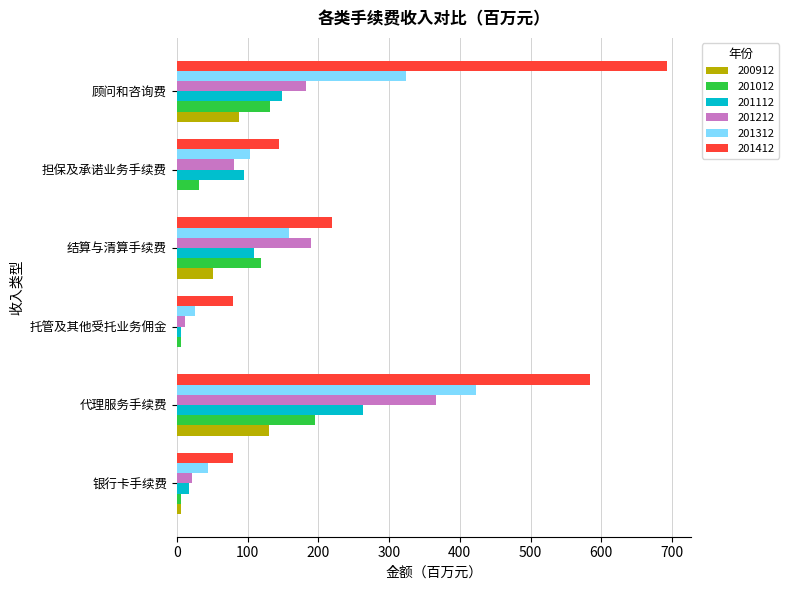

What is the sum of all 201312 values?

1077.0